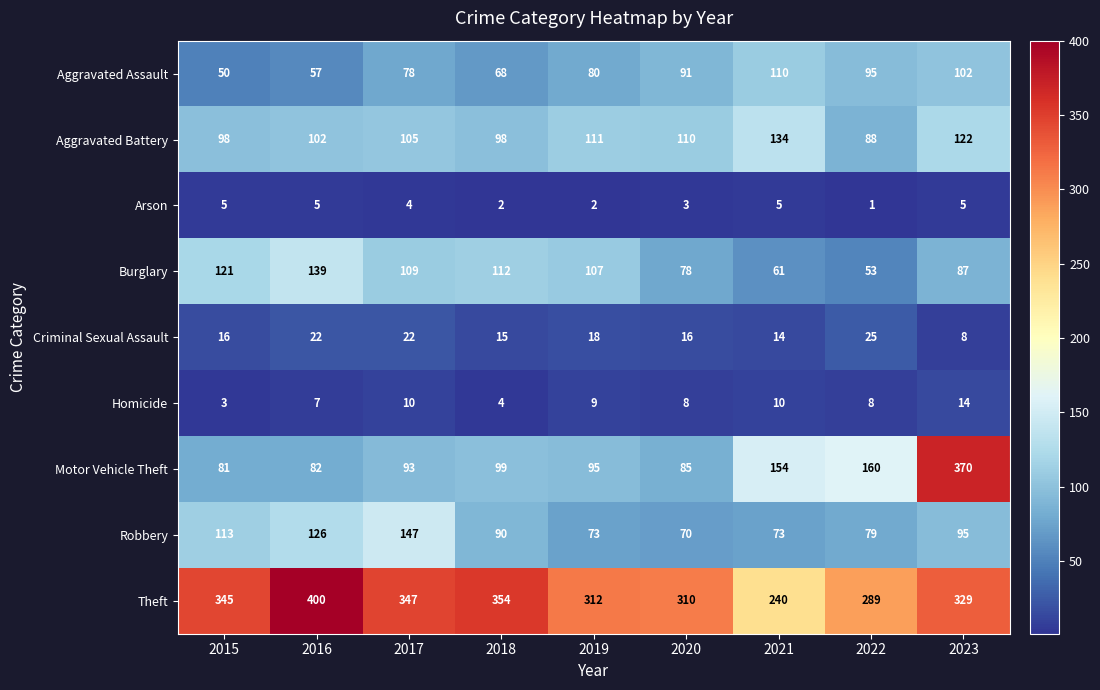

How many data points in Homicide are less than 8?

3